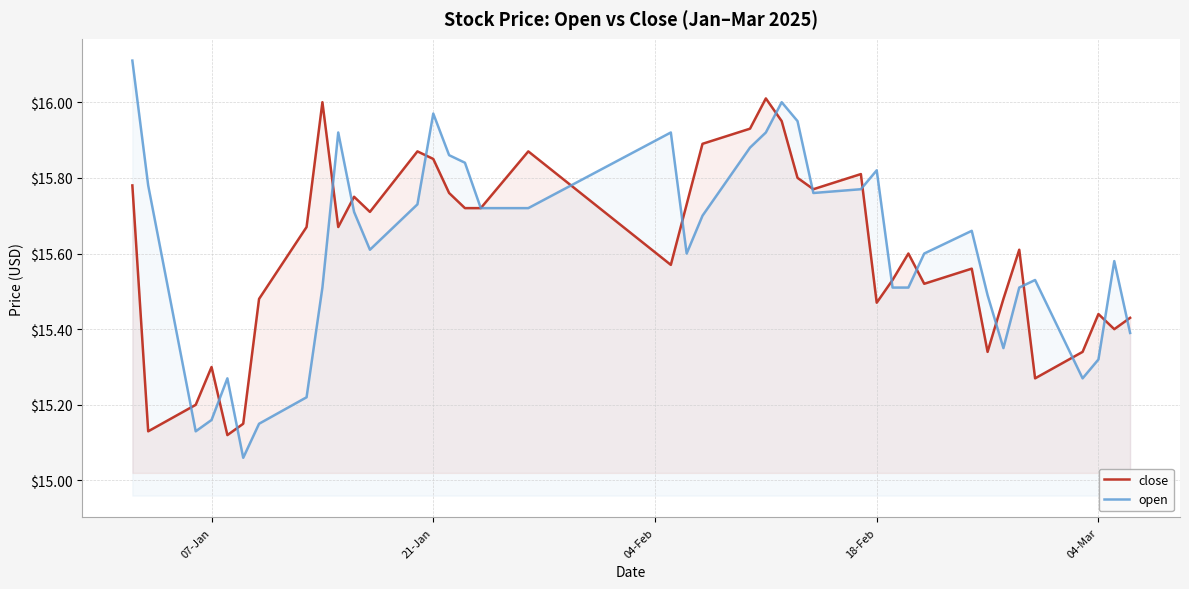

What is the lowest value of the open series?

15.1